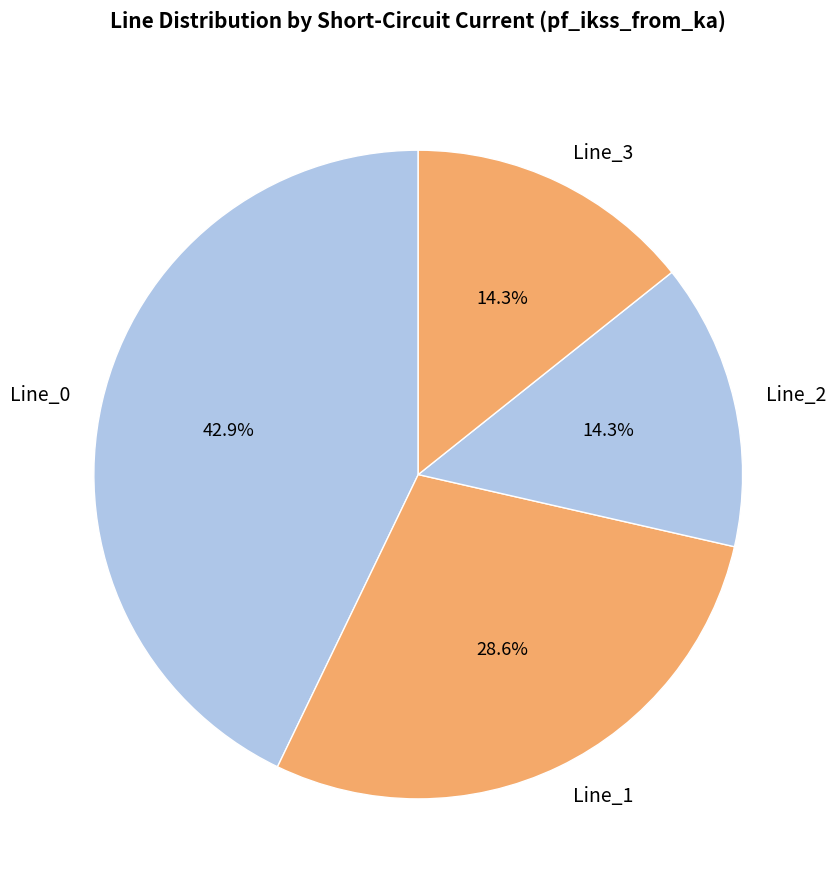

What percentage is the Line_1 slice, to the nearest percent?

29%